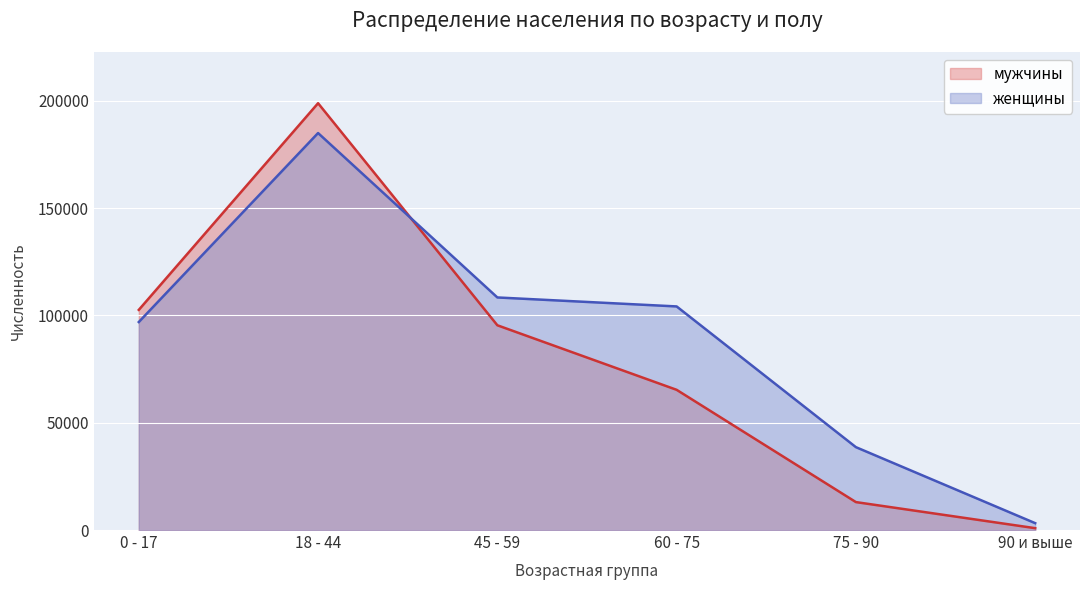

What is the label of the 4th point from the left?

60 - 75